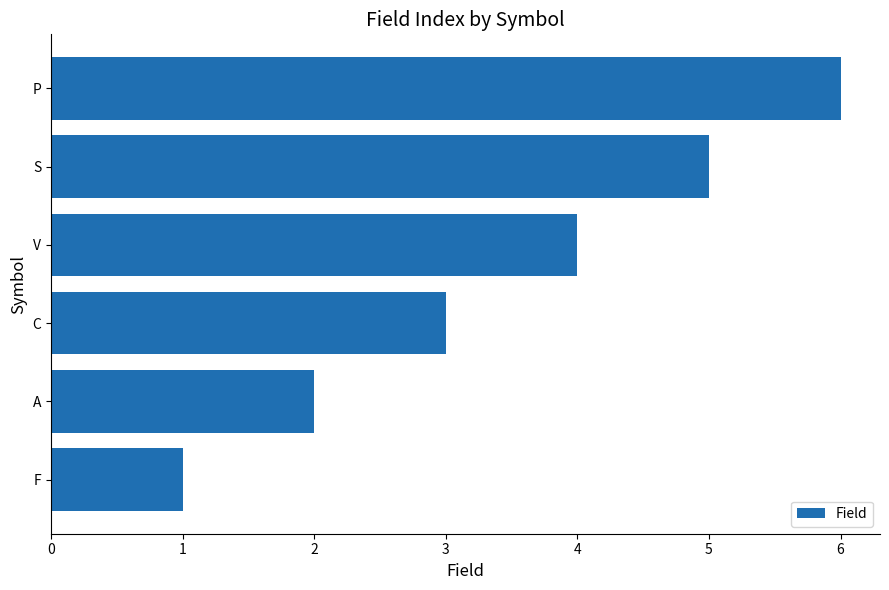

What is the sum of the values at P and S?

11